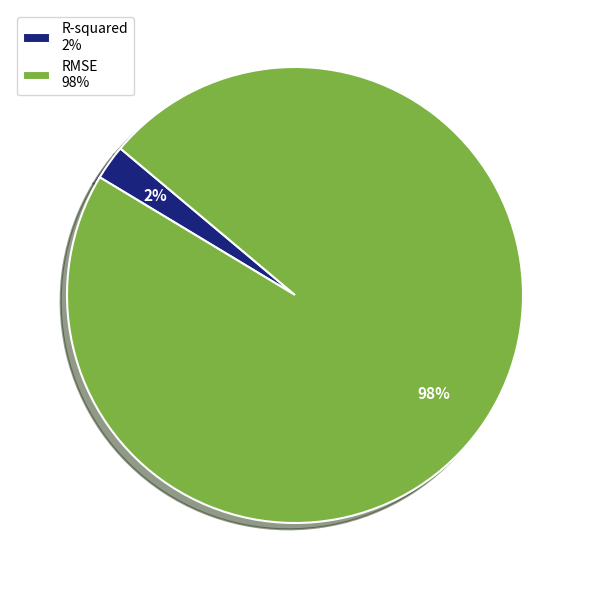

Is there a majority slice in this chart?

Yes